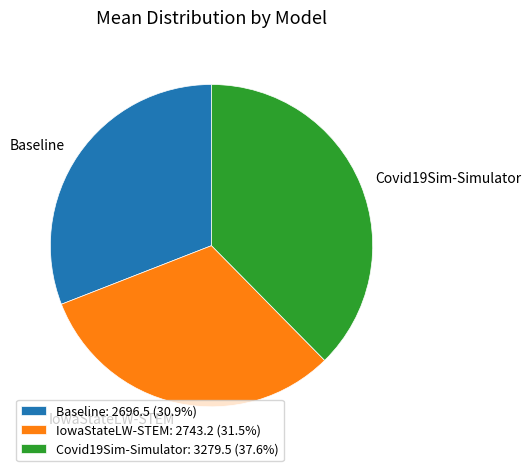

Combined, do Covid19Sim-Simulator: 3279.5 (37.6%) and IowaStateLW-STEM: 2743.2 (31.5%) account for over 50%?

Yes